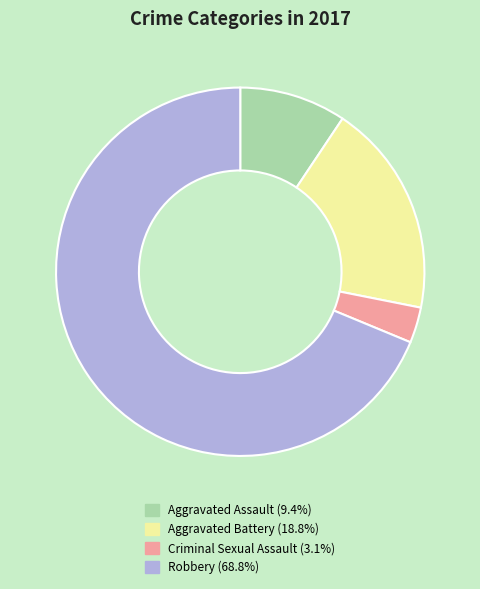

Is the sum of Aggravated Assault (9.4%) and Aggravated Battery (18.8%) greater than half?

No